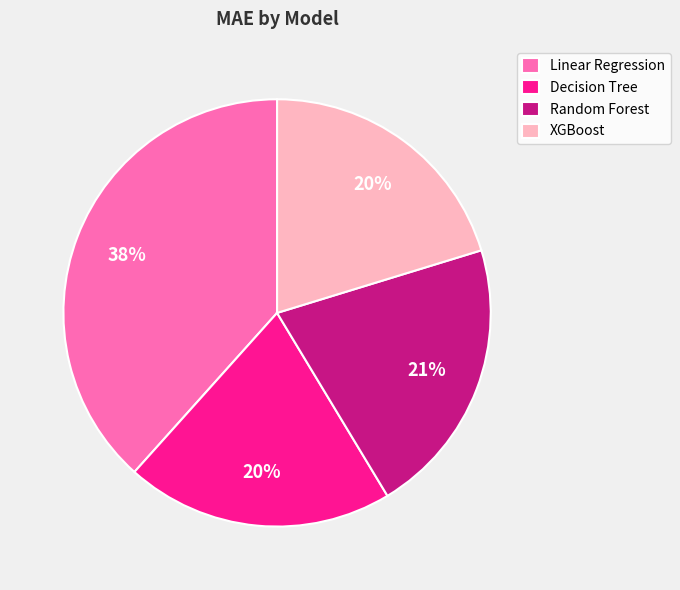

How many segments does this pie chart have?

4